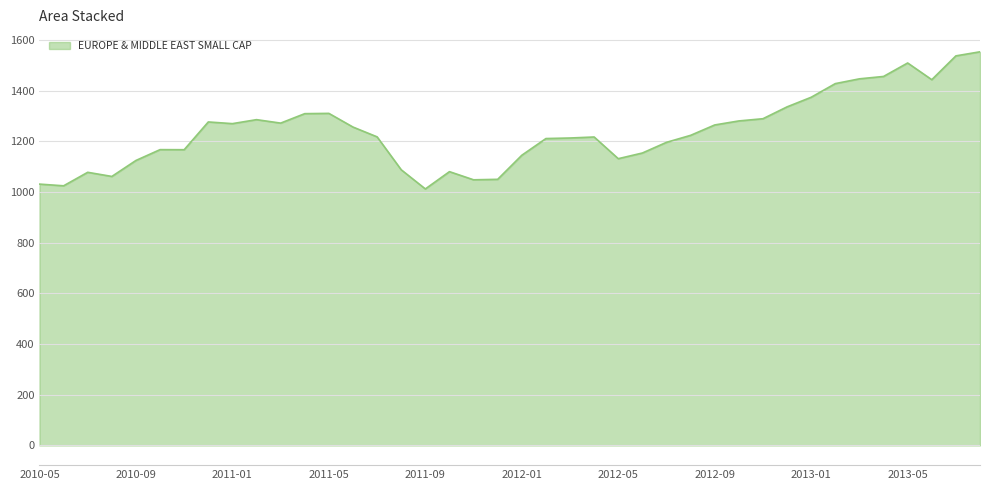

What is the average value?

1238.2